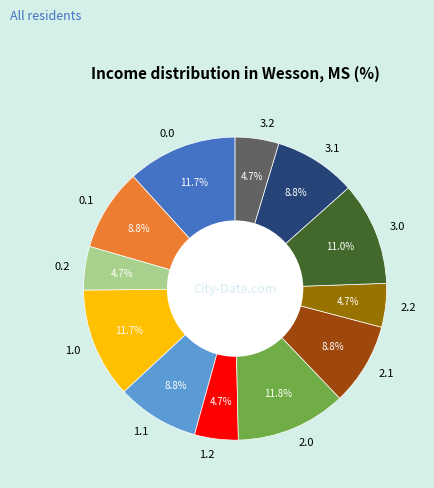

Combined, do 0.1 and 2.1 account for over 50%?

No